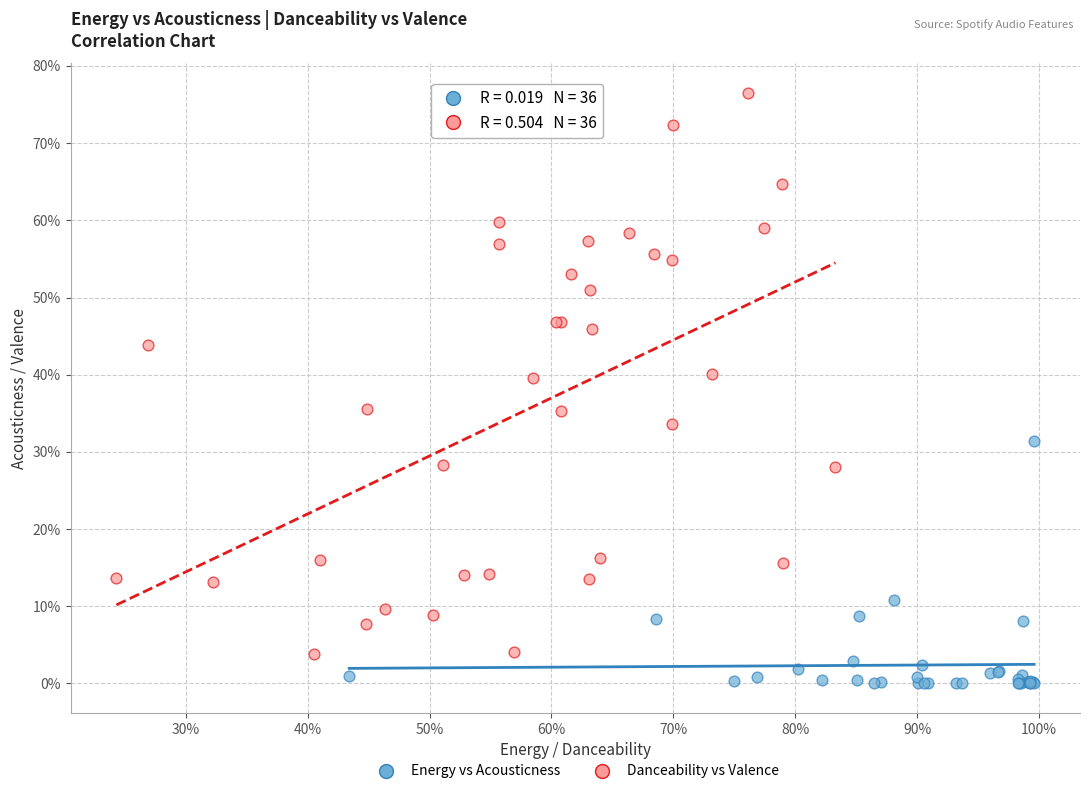

What are all the series names shown in the legend?

Energy vs Acousticness, Danceability vs Valence